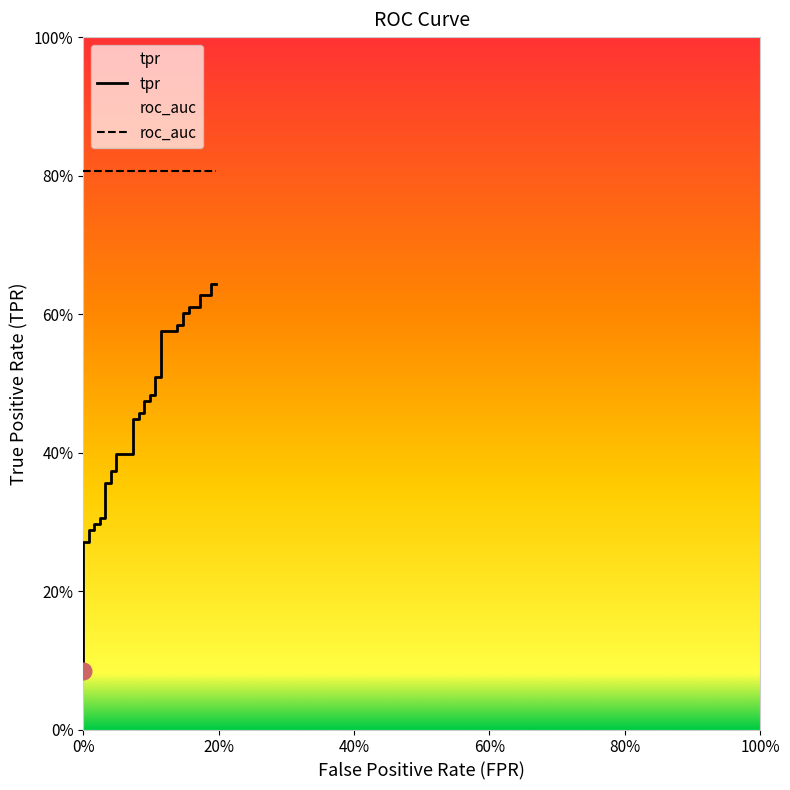

What is the greatest value displayed?

0.8